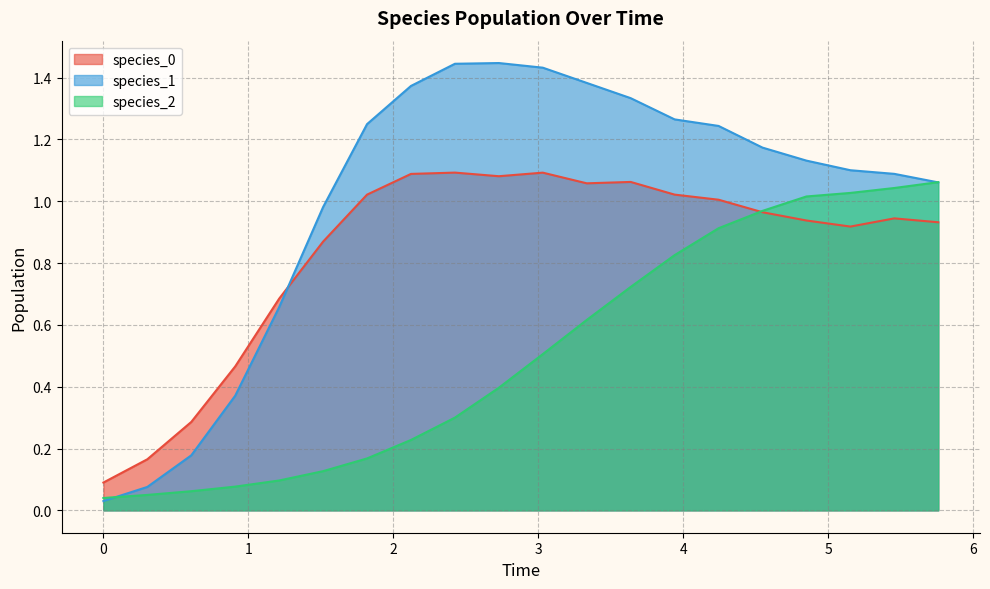

True or false: species_0 and species_1 cross at least once.

True